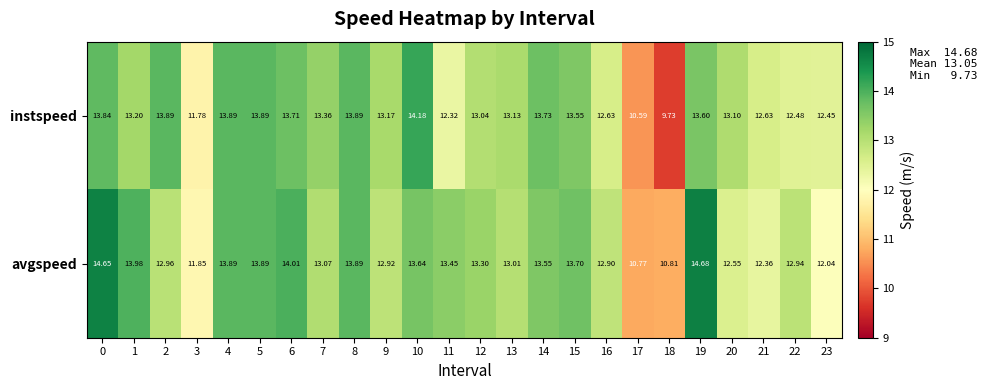

Rank the series by their average value, from highest to lowest.

avgspeed, instspeed